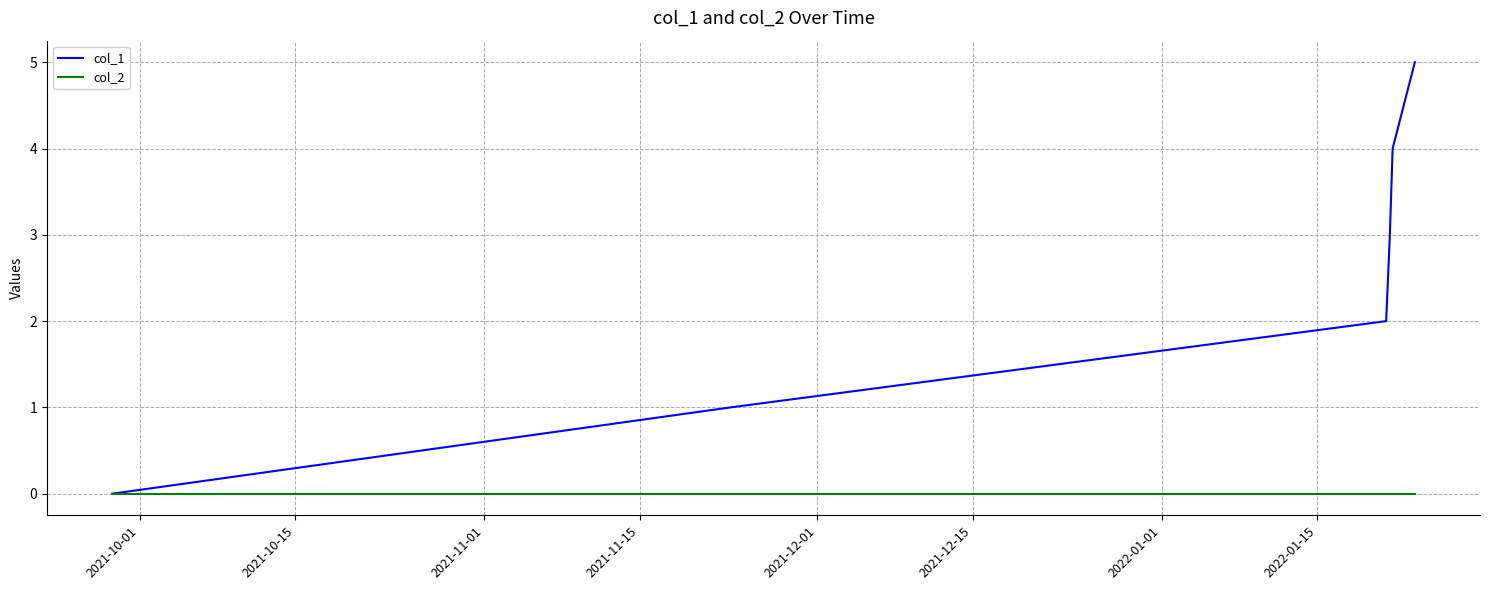

True or false: col_2 has more than 2 points higher than both neighbors.

False